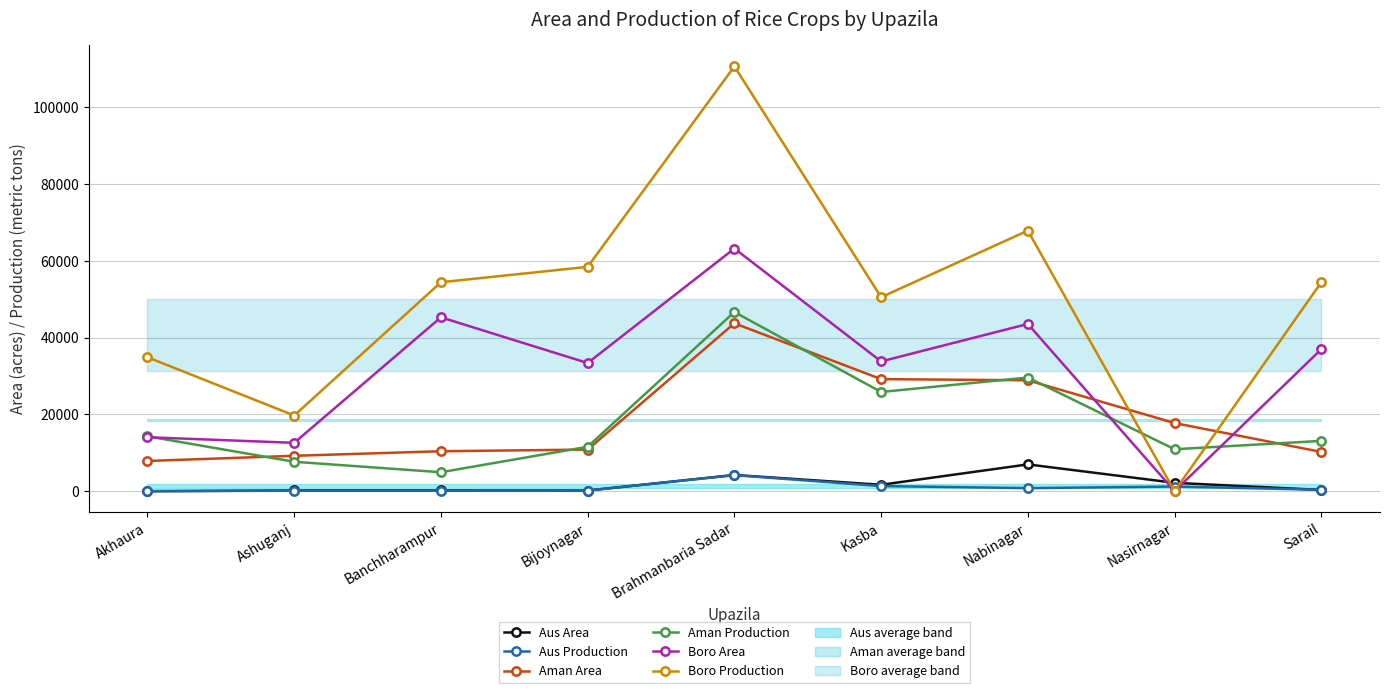

At which category does the chart reach its peak across all series?

Brahmanbaria Sadar